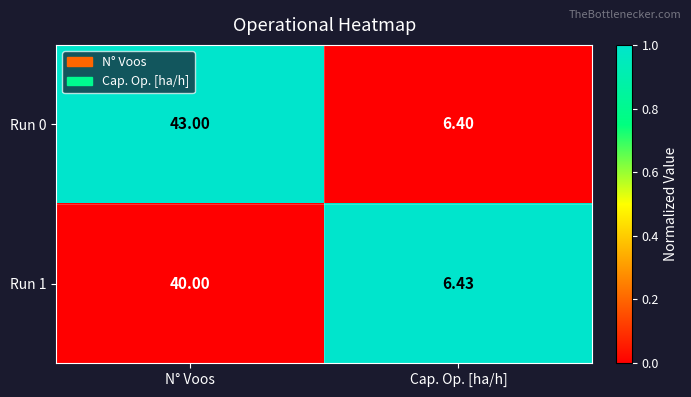

Rank the categories by Run 1 value from highest to lowest.

N° Voos, Cap. Op. [ha/h]